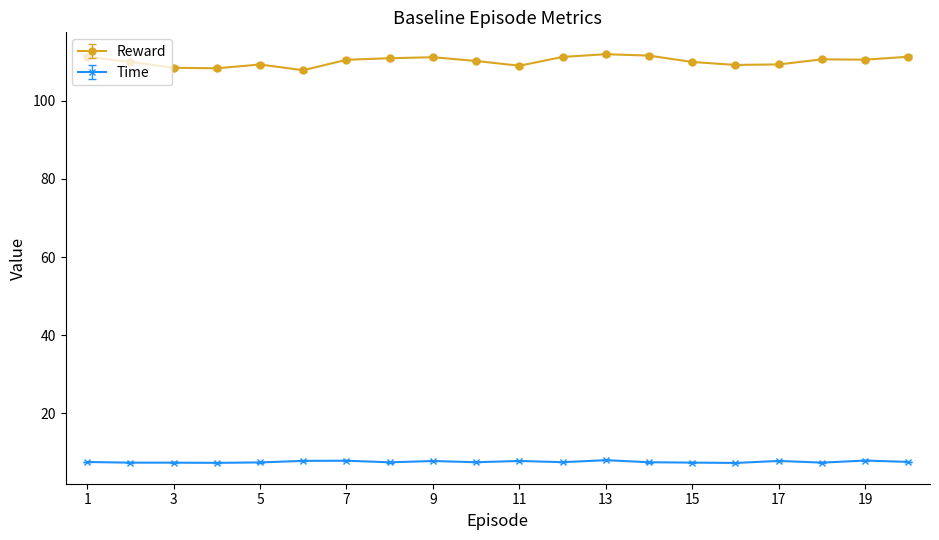

What is the difference between the maximum and second lowest values in the Time series?

0.7